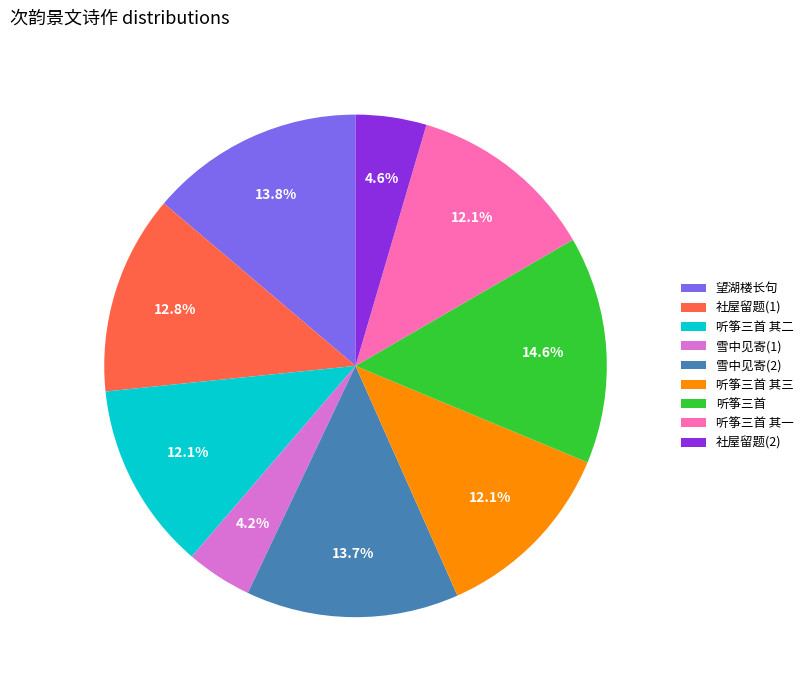

Approximately how many times larger is the value at 社屋留题(1) compared to 听筝三首?

0.9